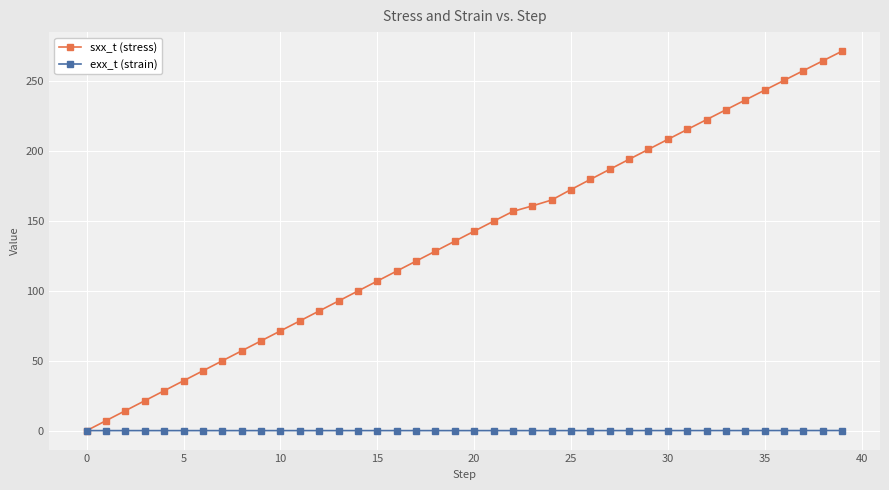

Which series has the largest total across all categories?

sxx_t (stress)